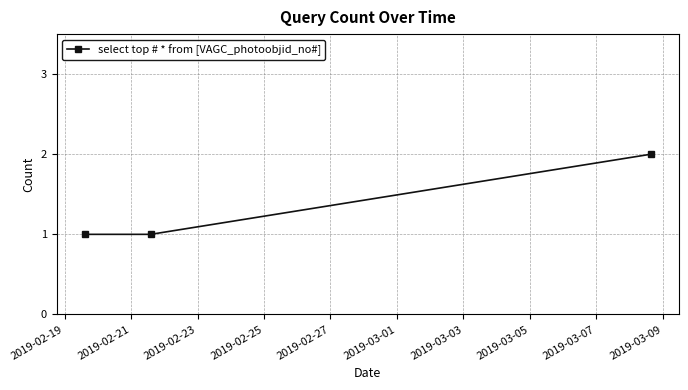

Reading left to right, what are all the values shown in this chart?

1	1	2